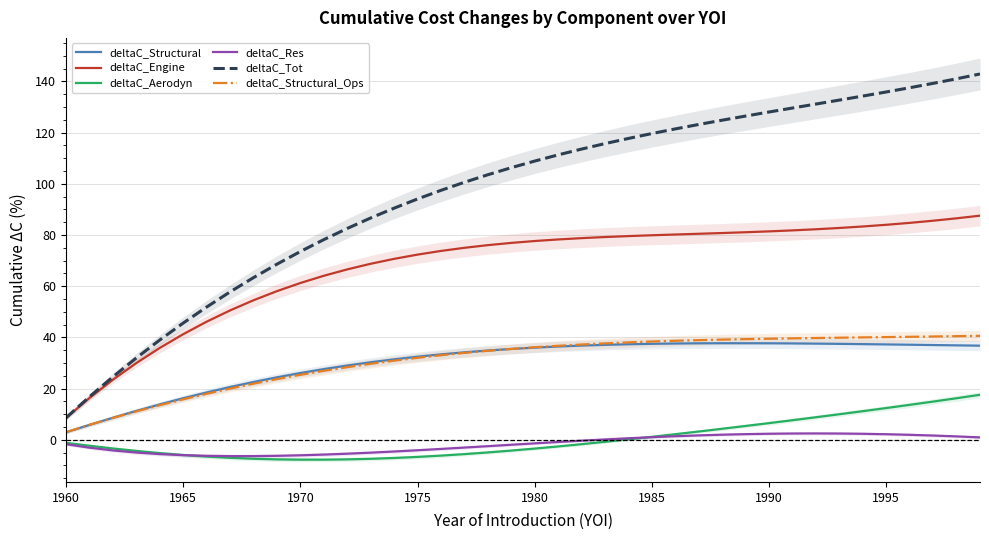

What is the sum of all deltaC_Tot values?

3857.4